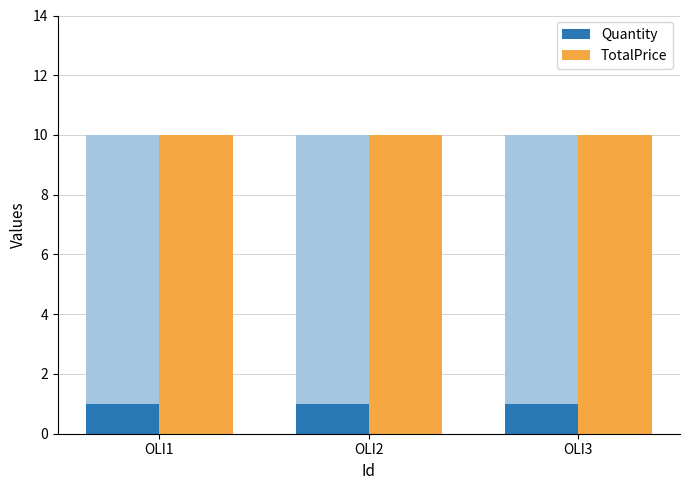

Which label corresponds to the largest value in the chart?

OLI1